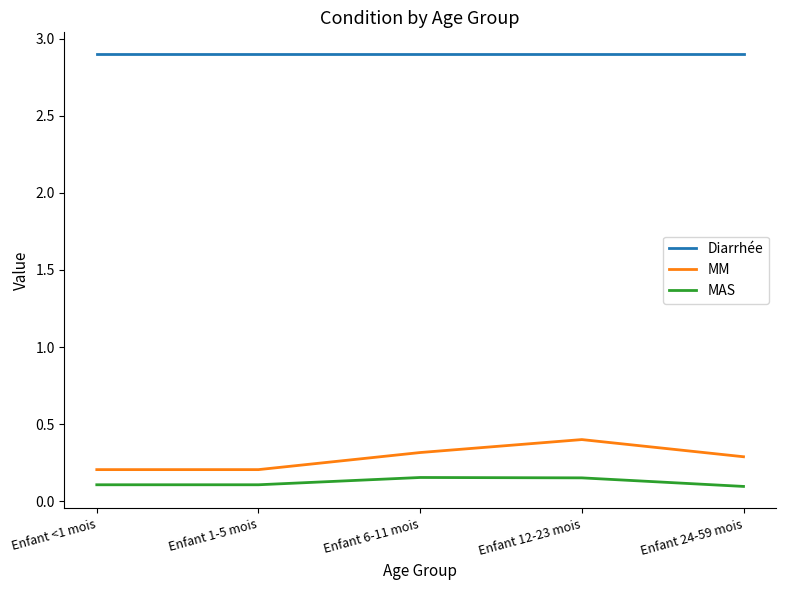

True or false: MAS has a value of 0.1 at Enfant 24-59 mois.

True